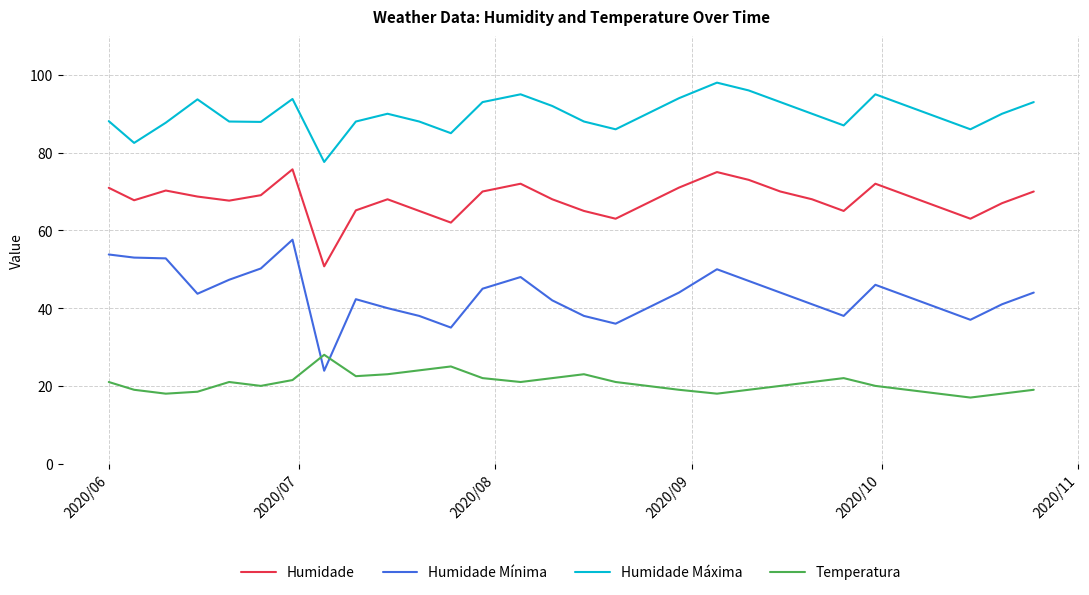

Which series has the largest total across all categories?

Humidade Máxima